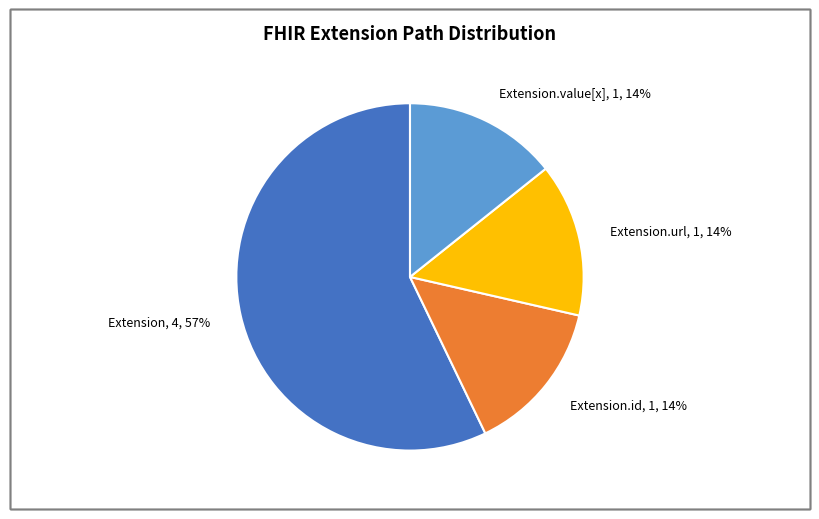

What is the largest slice in the pie chart?

Extension